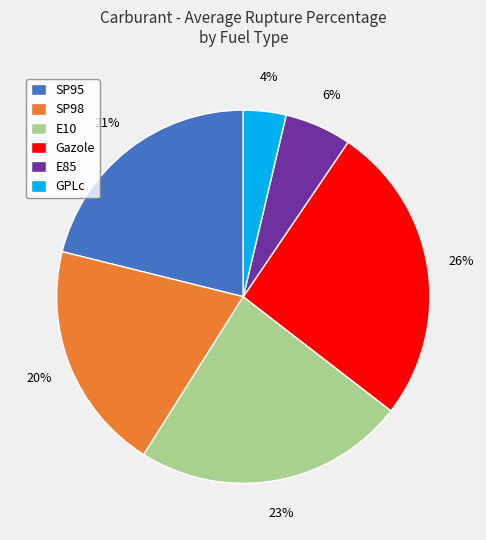

Is the sum of GPLc and E85 greater than half?

No